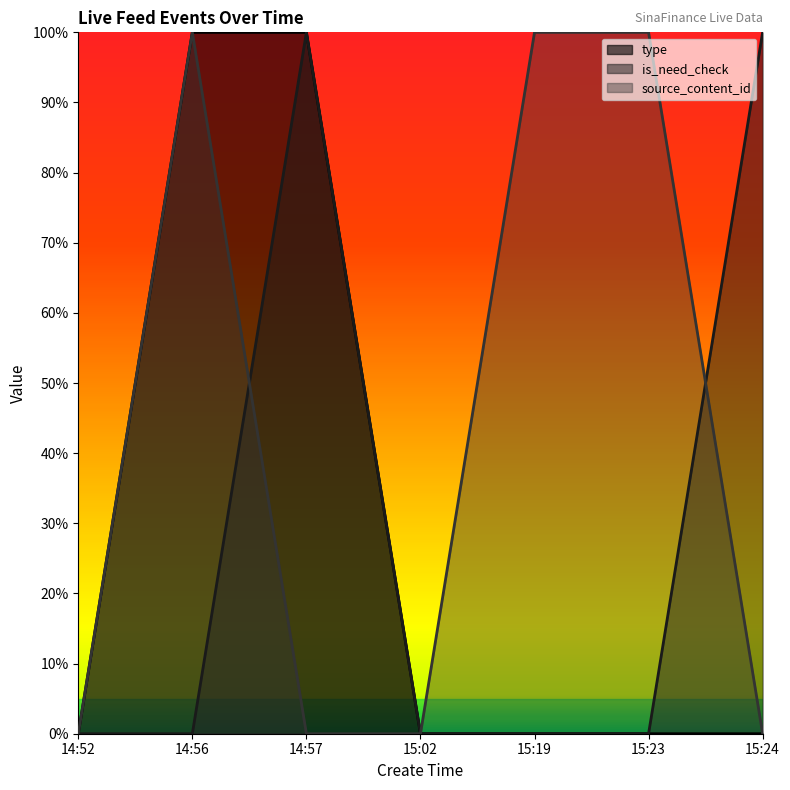

Reading left to right, what are all the values shown in this chart?

type: 14:52=0.0	14:56=1.0	14:57=1.0	15:02=0.0	15:19=0.0	15:23=0.0	15:24=0.0
is_need_check: 14:52=0.0	14:56=0.0	14:57=1.0	15:02=0.0	15:19=0.0	15:23=0.0	15:24=1.0
source_content_id: 14:52=0.0	14:56=1.0	14:57=0.0	15:02=0.0	15:19=1.0	15:23=1.0	15:24=0.0